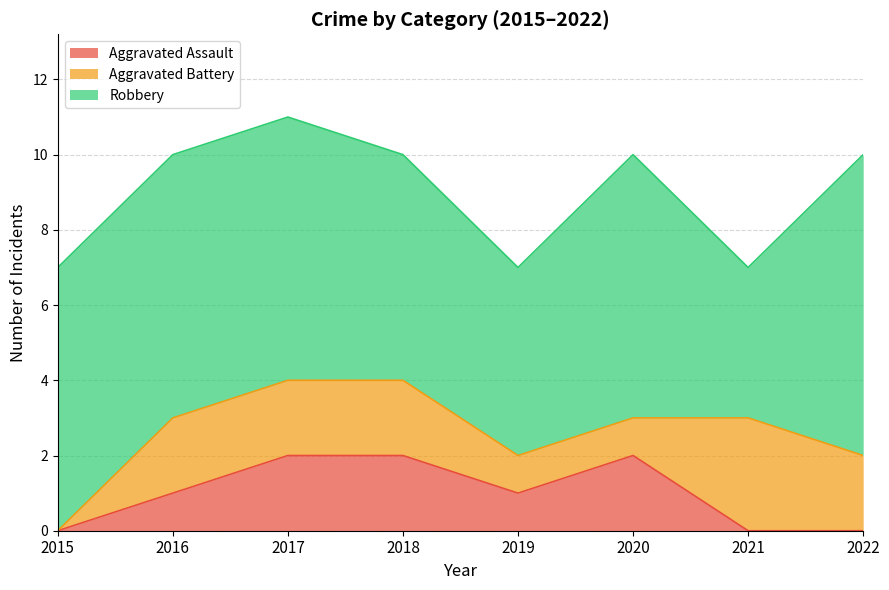

At how many categories does at least one series exceed 3?

8